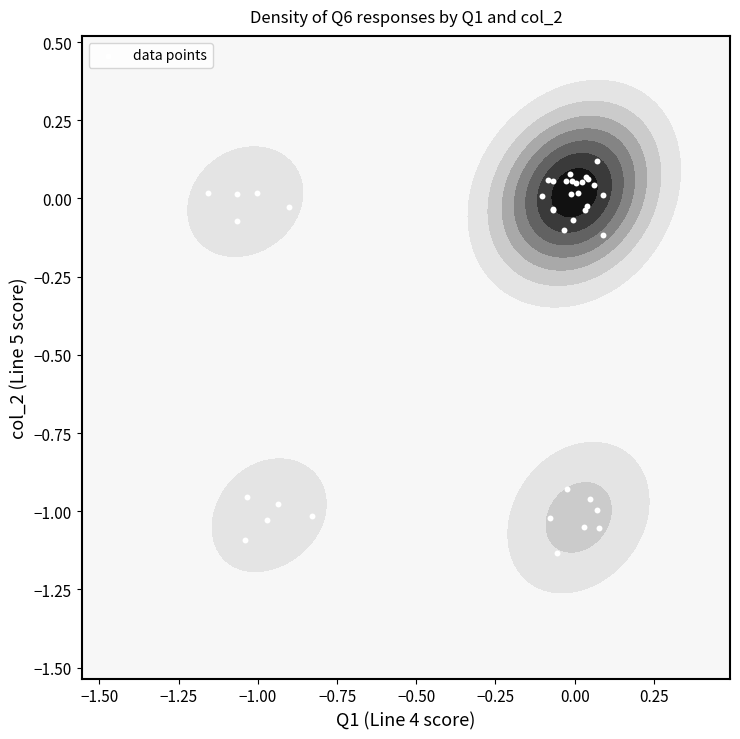

Count the number of categories in the chart.

39